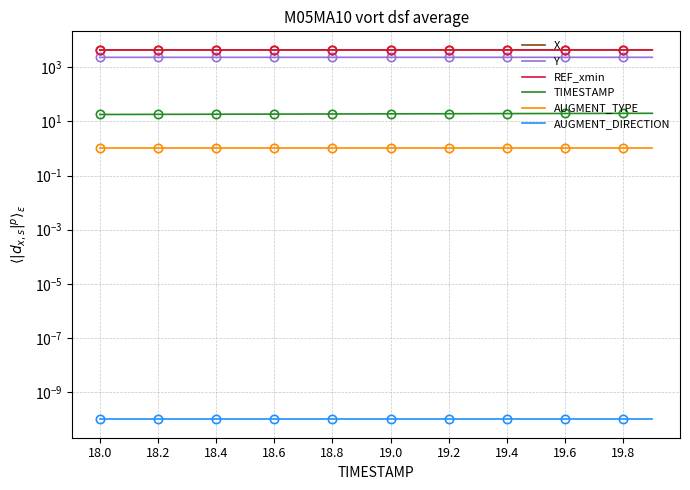

Which has a higher value, 19.8 or 18.0?

19.8